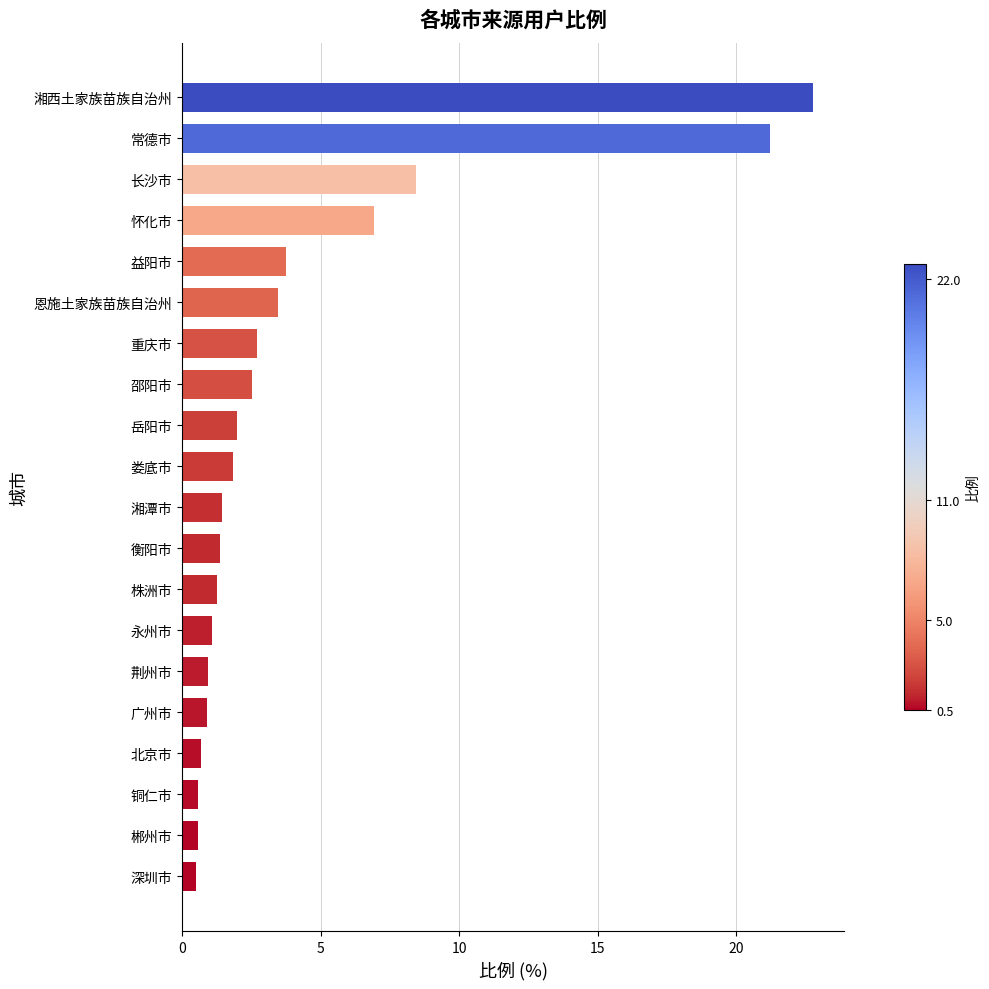

The value at 娄底市 is 1.9. True or false?

True